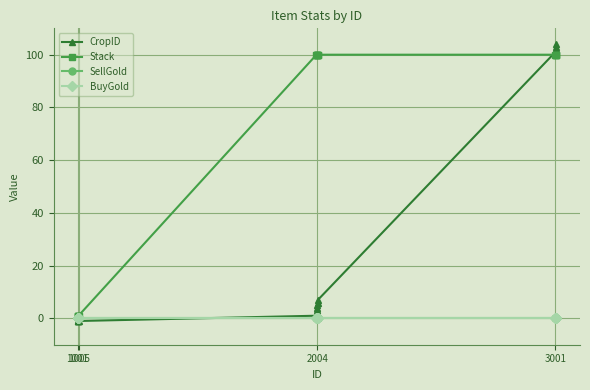

What is the smallest value displayed?

-1